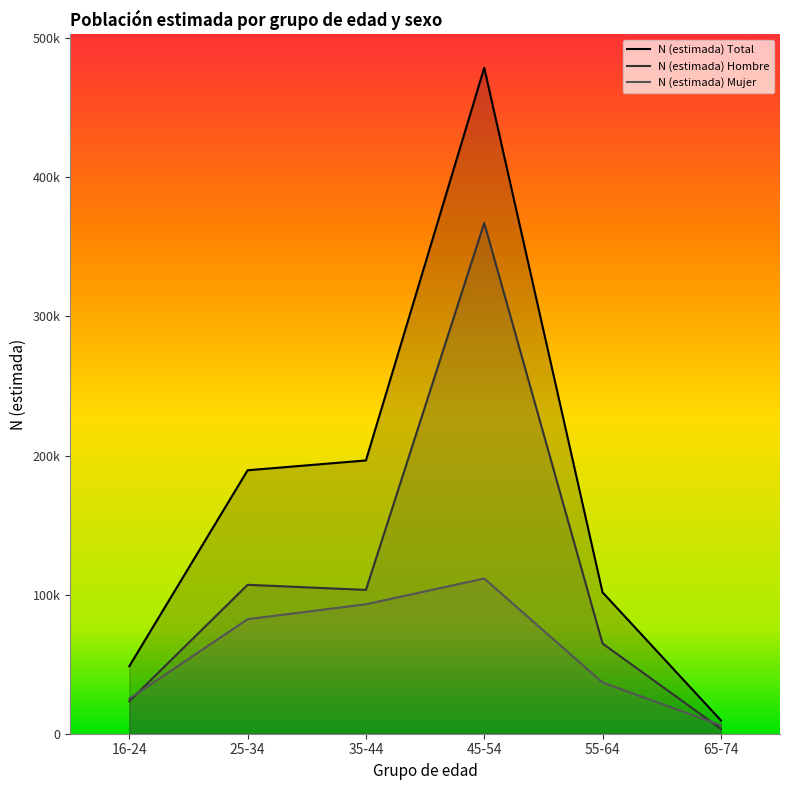

Where is the first local minimum for N (estimada) Hombre?

35-44